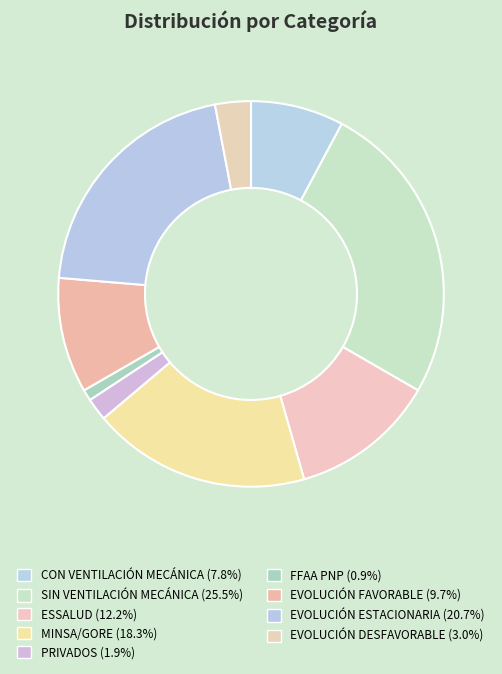

Which category has the smallest portion of the pie?

FFAA PNP